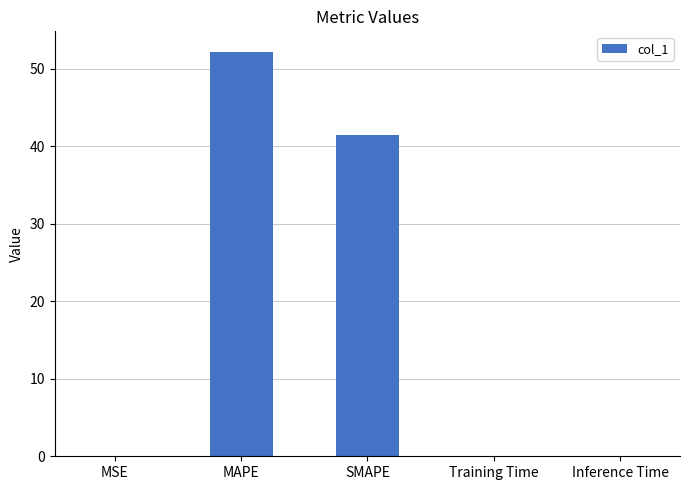

Which has a higher value, SMAPE or MAPE?

MAPE